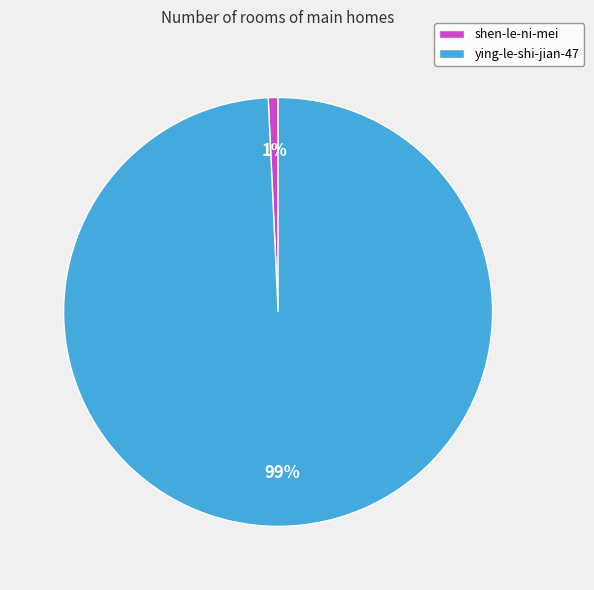

The ying-le-shi-jian-47 slice represents 99% of the pie. True or false?

True